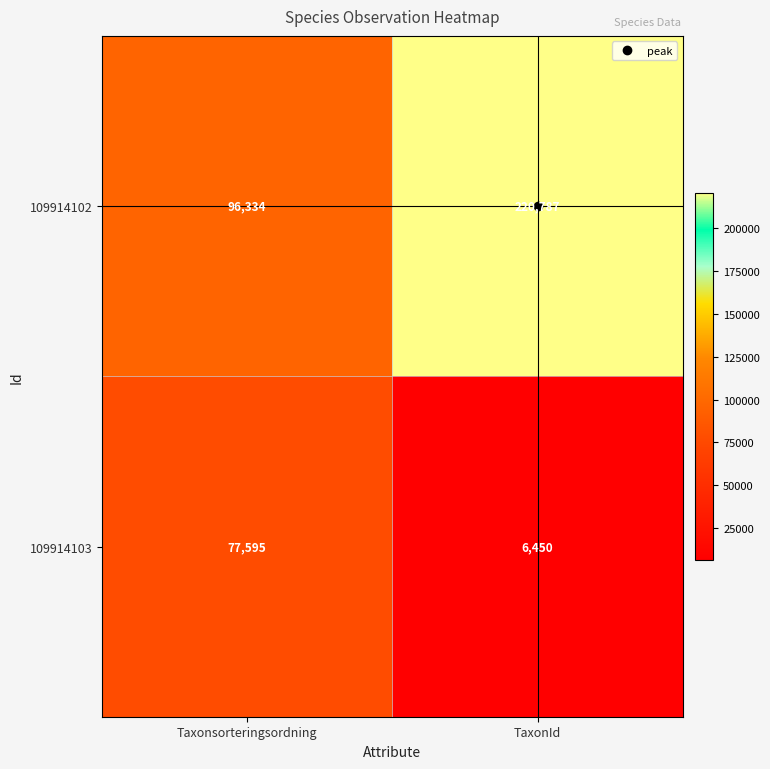

Read the 109914103 value at Taxonsorteringsordning, to the nearest 10.

77600